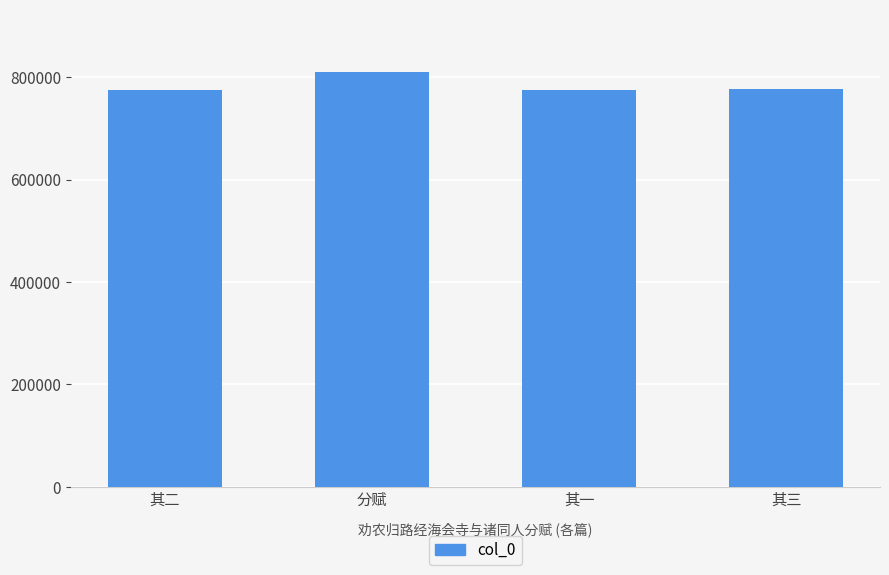

What is the difference between the maximum and second lowest values?

34655